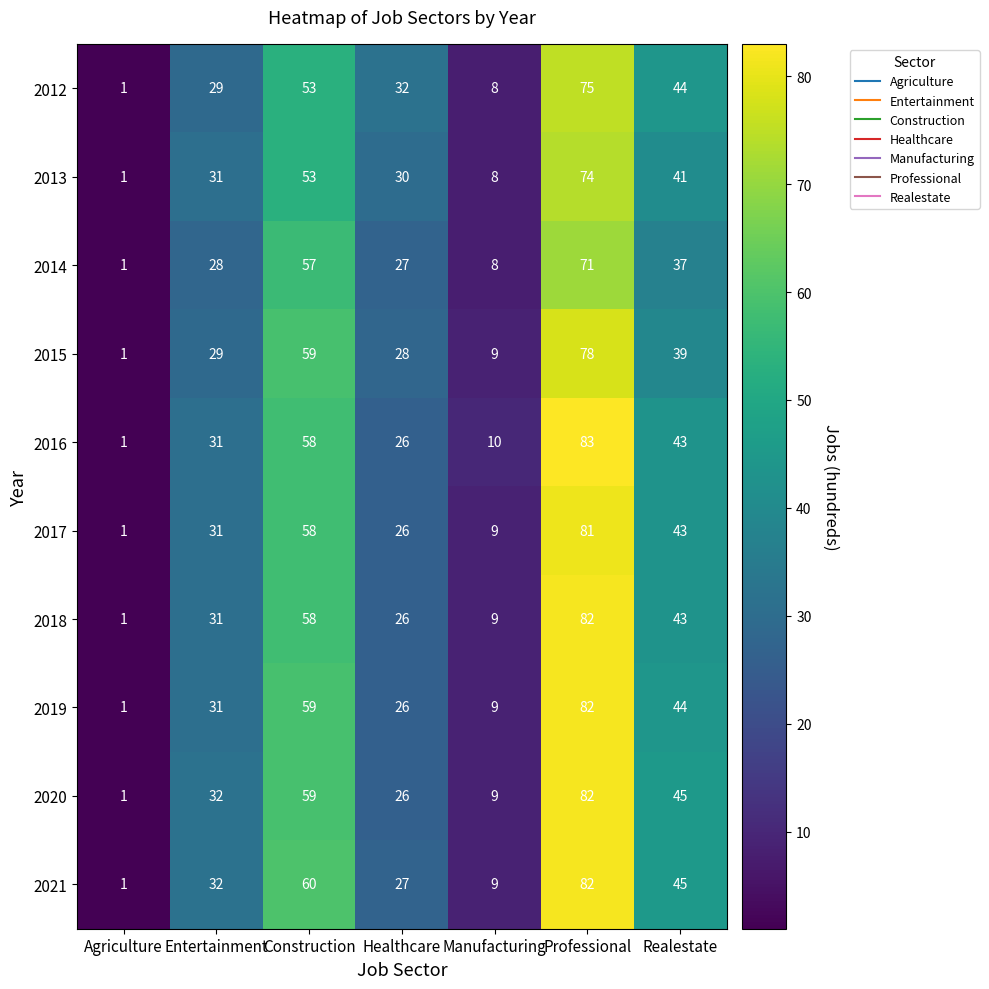

What is the difference between the second highest and second lowest values in the 2017 series?

49